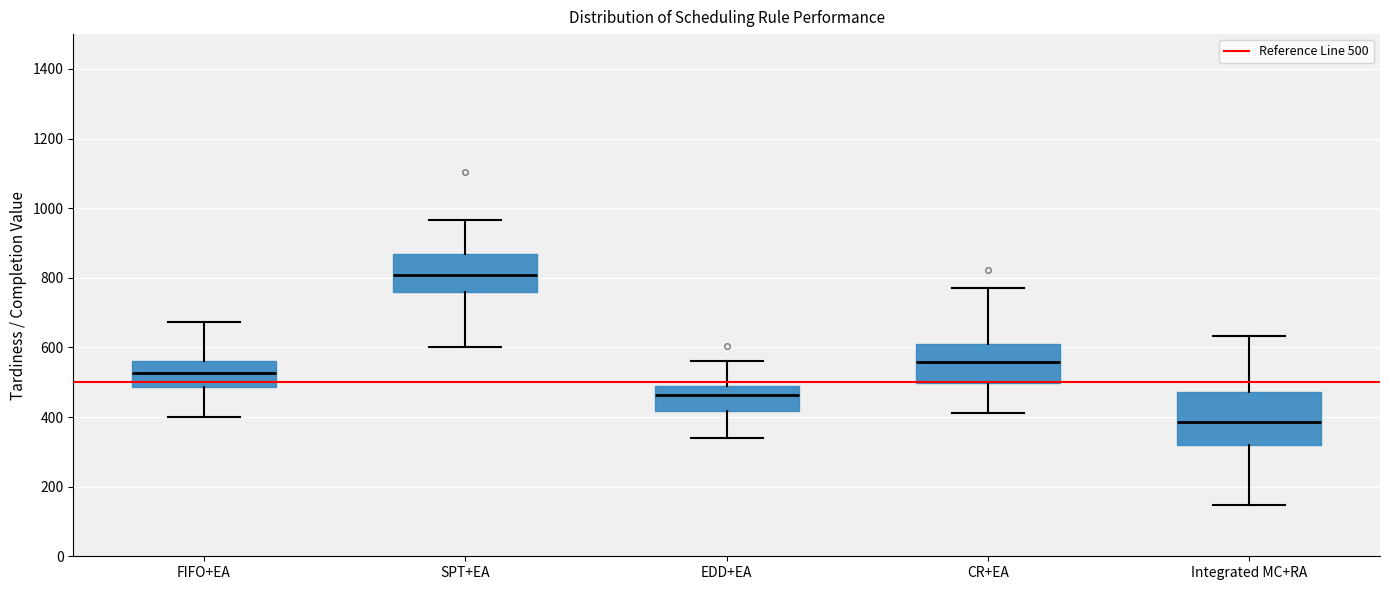

Comparing the boxes themselves (not the whiskers), which one is the tallest?

Integrated MC+RA